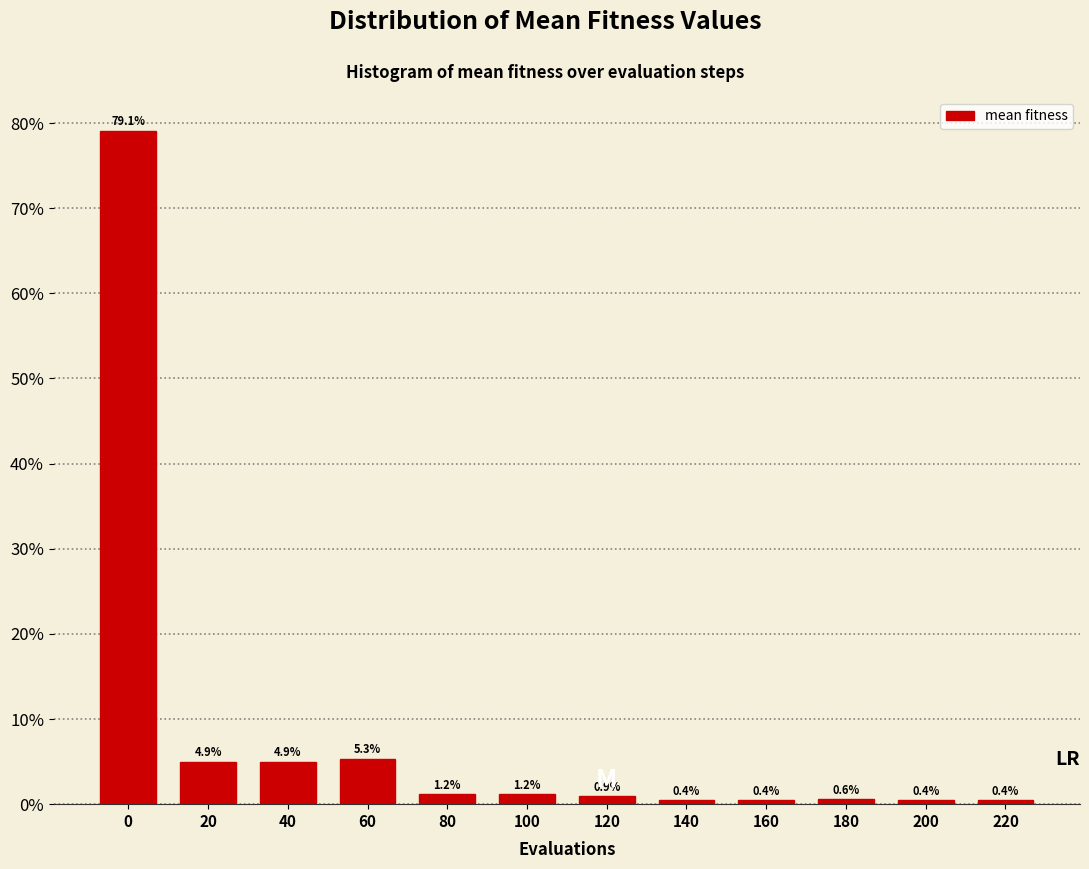

Reading left to right, transcribe all the data shown in this chart.

0=79.1	20=4.9	40=4.9	60=5.3	80=1.2	100=1.2	120=0.9	140=0.4	160=0.4	180=0.6	200=0.4	220=0.4